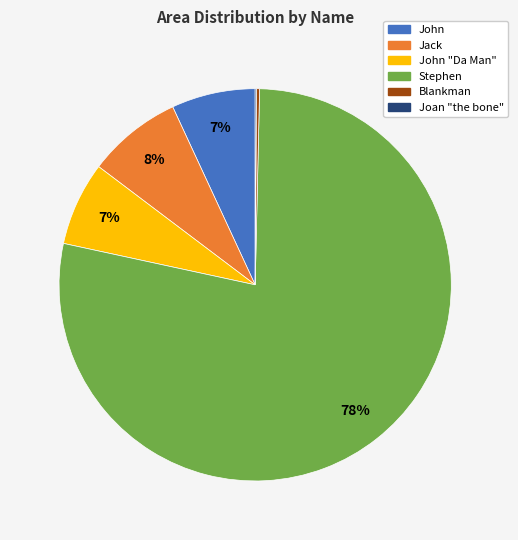

Does any single category account for the majority?

Yes